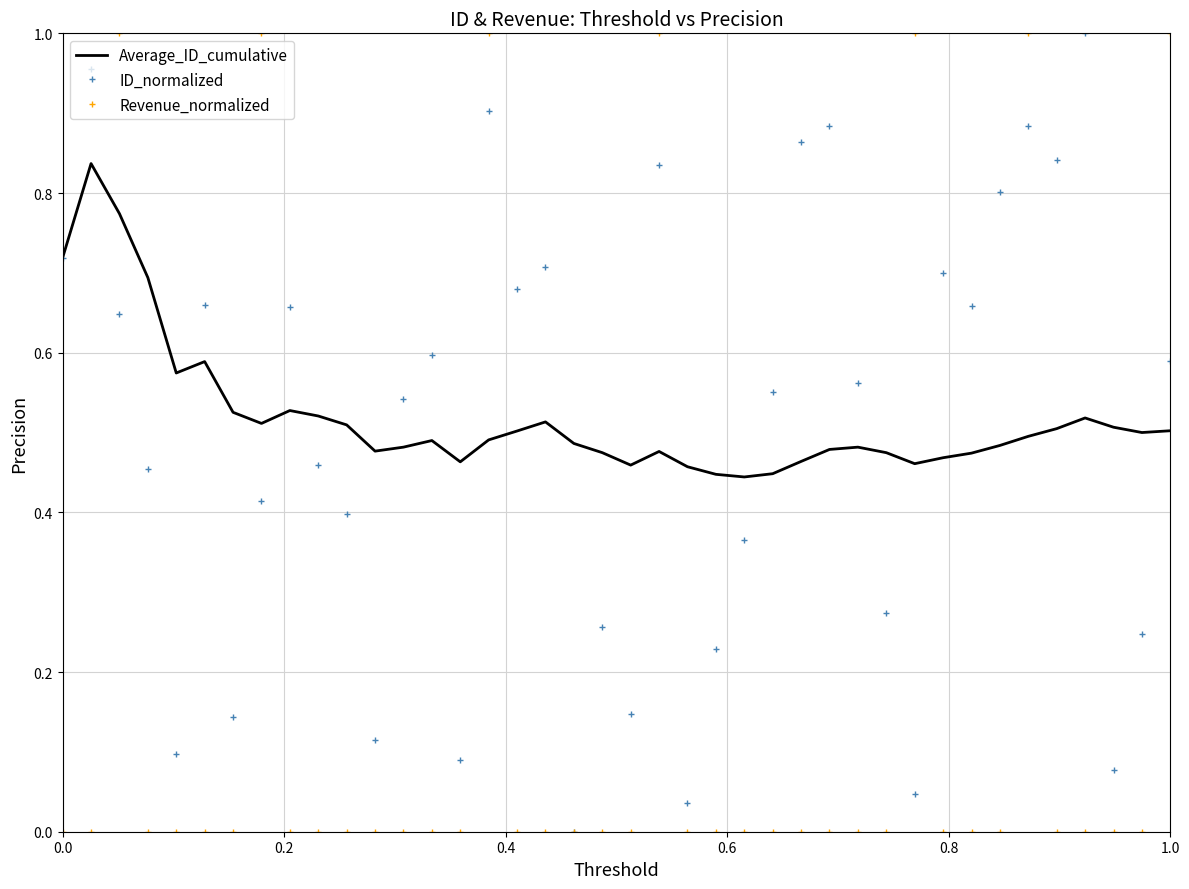

Which series ends up on top after the final intersection of Revenue_normalized and Average_ID_cumulative?

Revenue_normalized